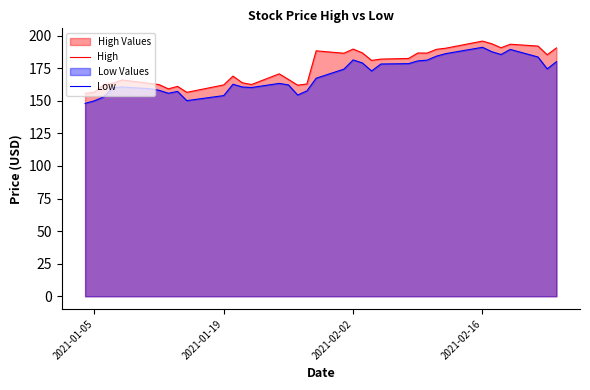

Count the number of data series in this chart.

2